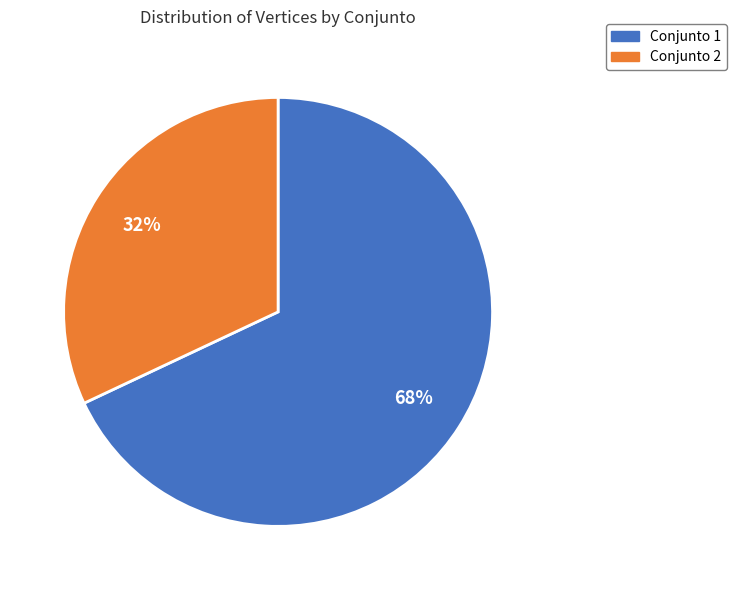

Is there any slice that represents more than half of the pie?

Yes